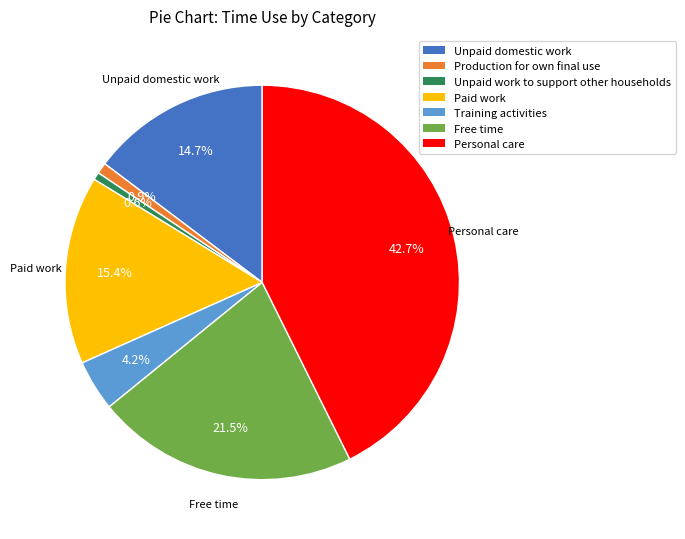

Which has a higher value, Training activities or Free time?

Free time